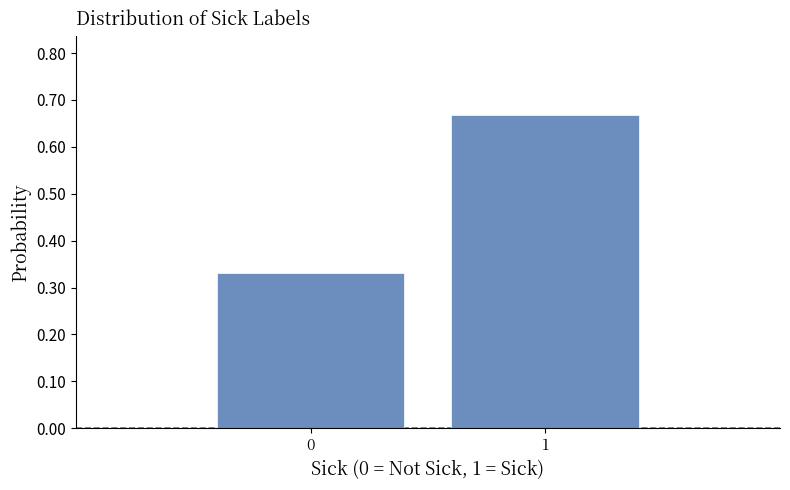

Rank the categories by value from lowest to highest.

0, 1